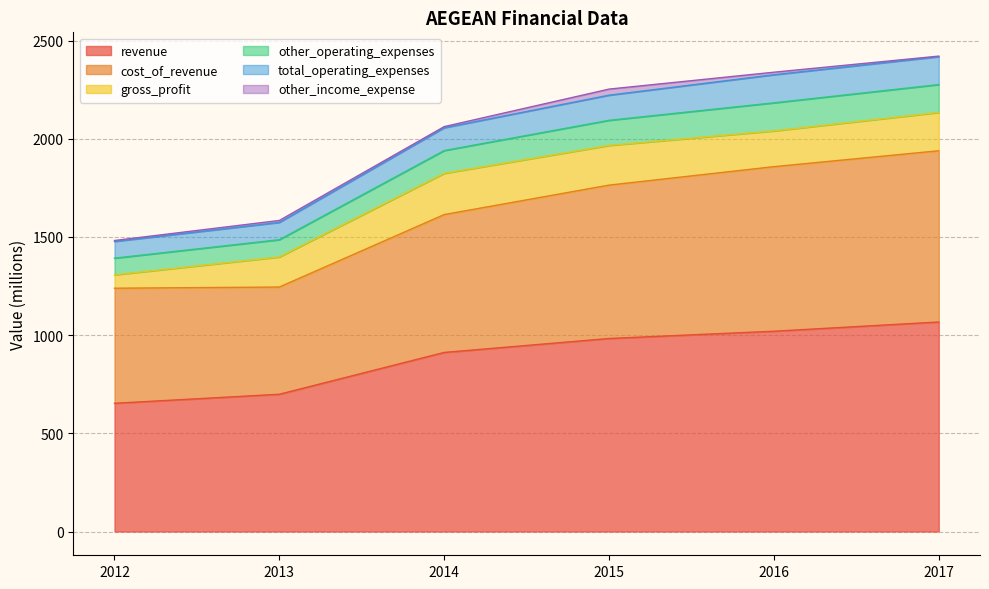

Does the chart have visible grid lines?

Yes